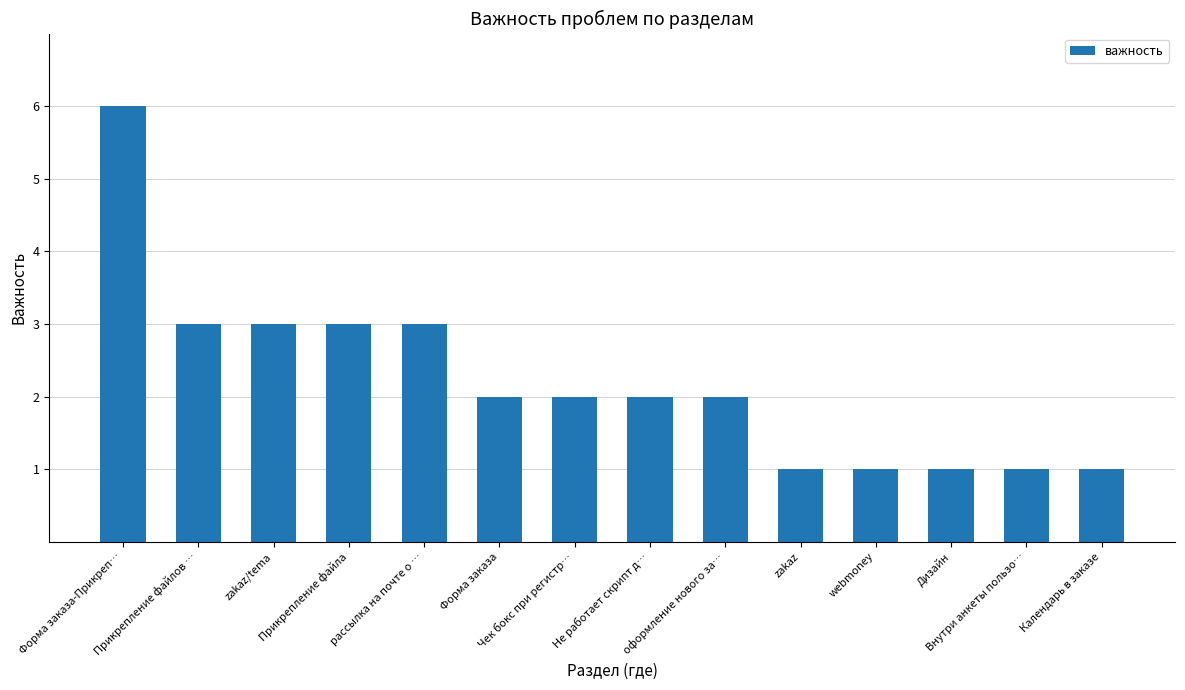

What is the value of the 5th bar from the left?

3